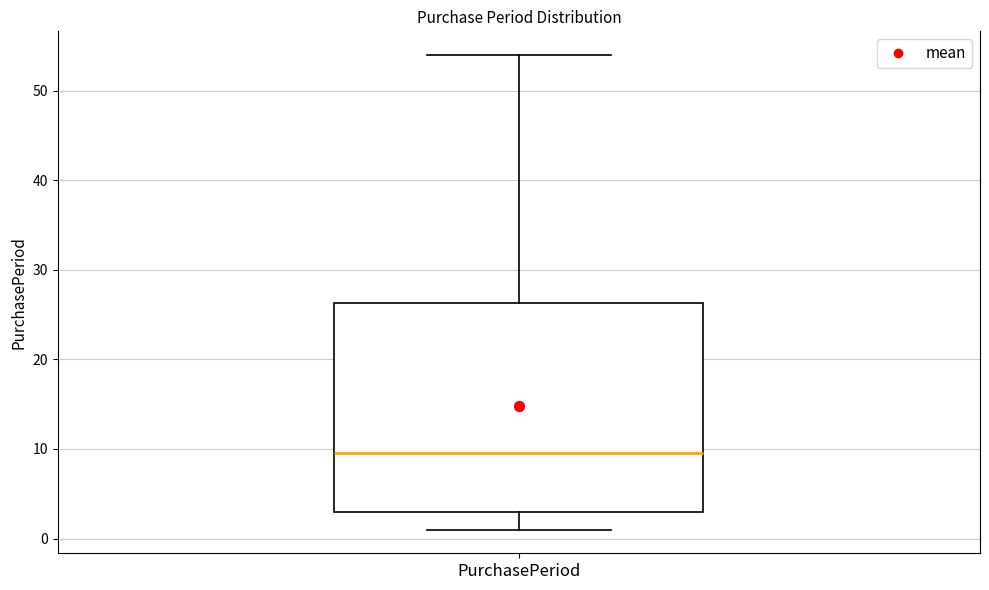

Where is the upper edge of the box for PurchasePeriod on the y-axis? The values are not printed on the chart, so give them approximately, as read against the axis.

26